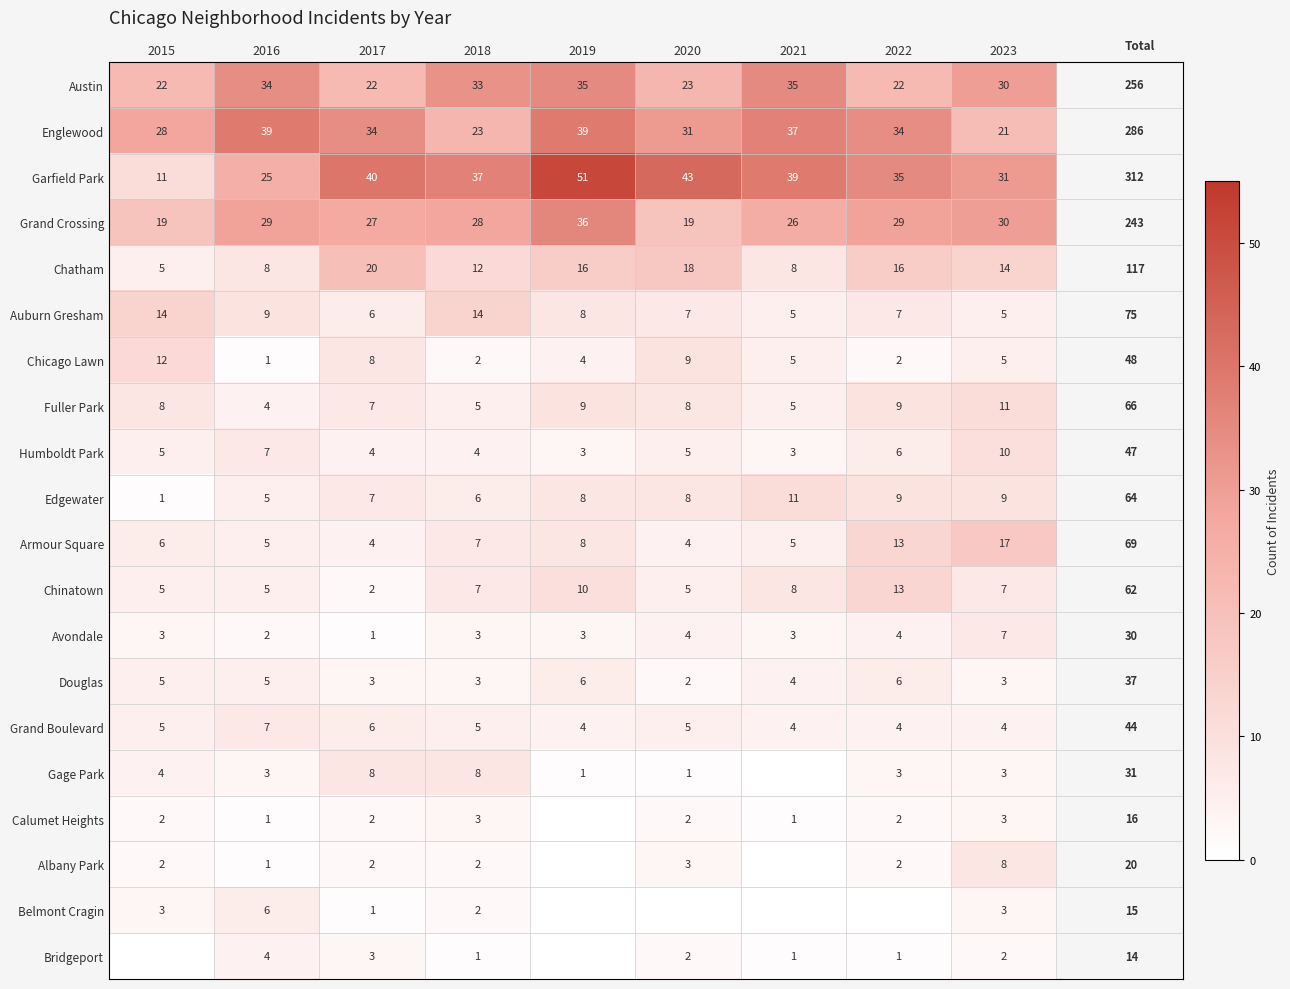

Read the Chinatown value at 2018.

7